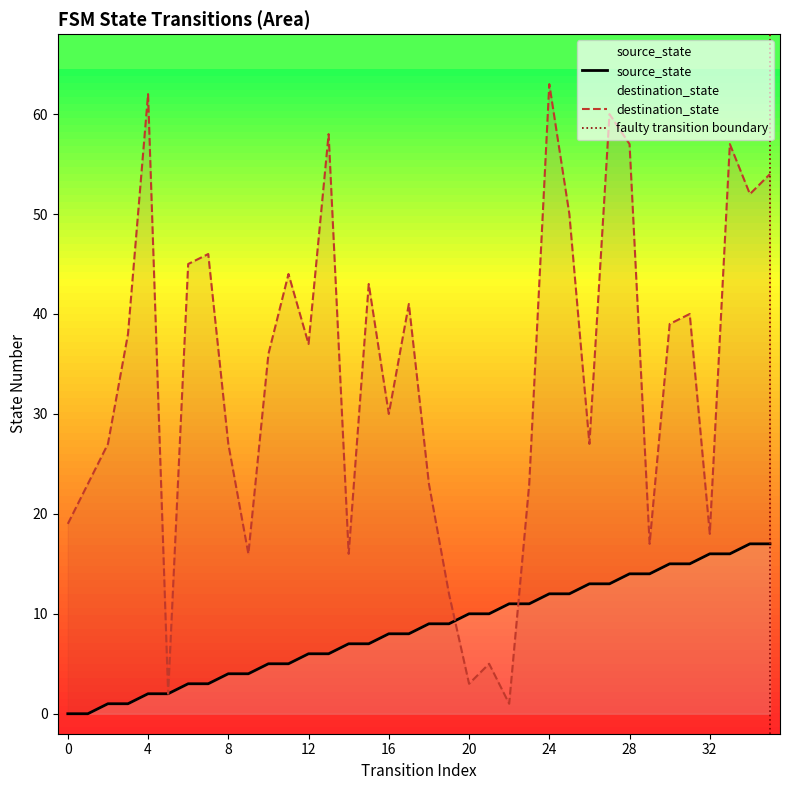

At which label is destination_state closest to 32?

16